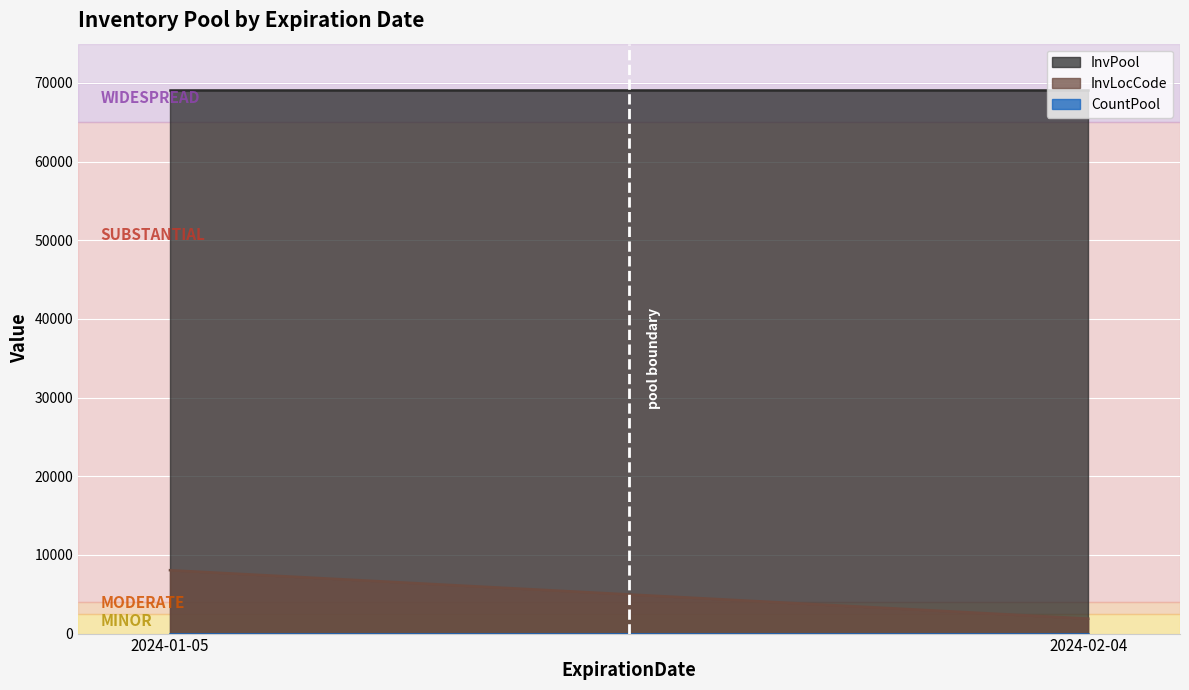

Reading left to right, extract all data points from this chart.

InvPool: 2024-01-05=69070	2024-02-04=69071
InvLocCode: 2024-01-05=8058	2024-02-04=1902
CountPool: 2024-01-05=2	2024-02-04=2